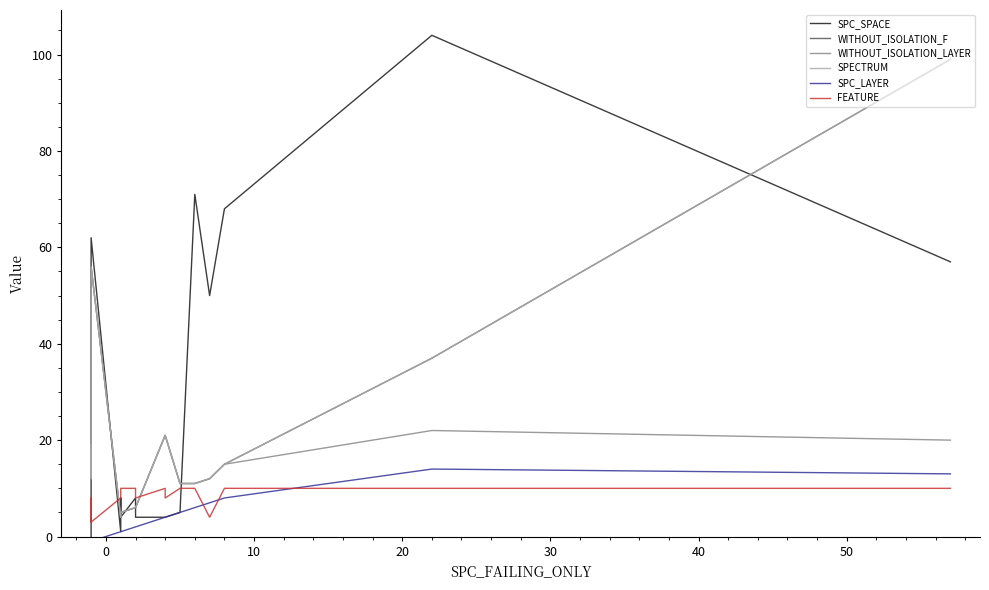

What is the difference between the second highest and second lowest values in the SPC_SPACE series?

71